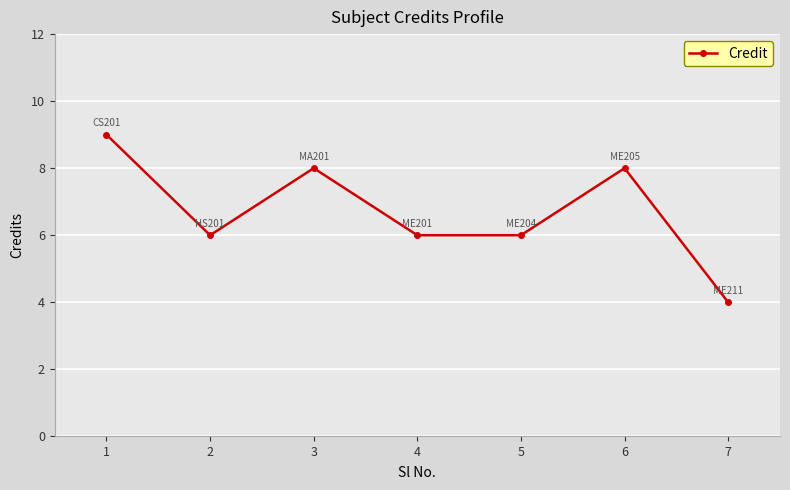

True or false: the data shows 9 at 5.

False